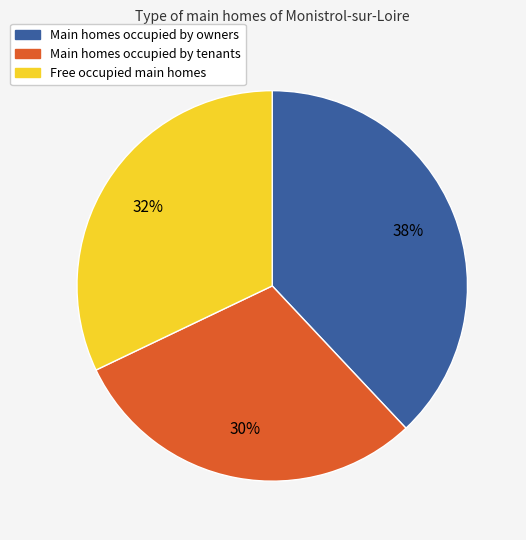

To the nearest percent, what is the difference between the largest and smallest slice percentages?

8%